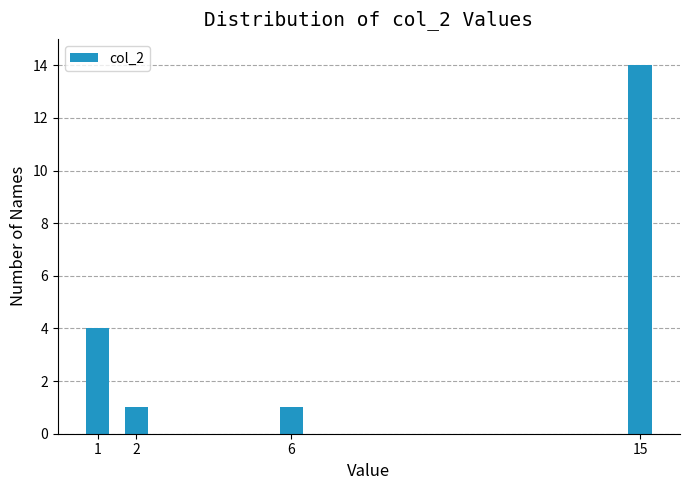

Reading left to right, what are all the values shown in this chart?

4	1	1	14